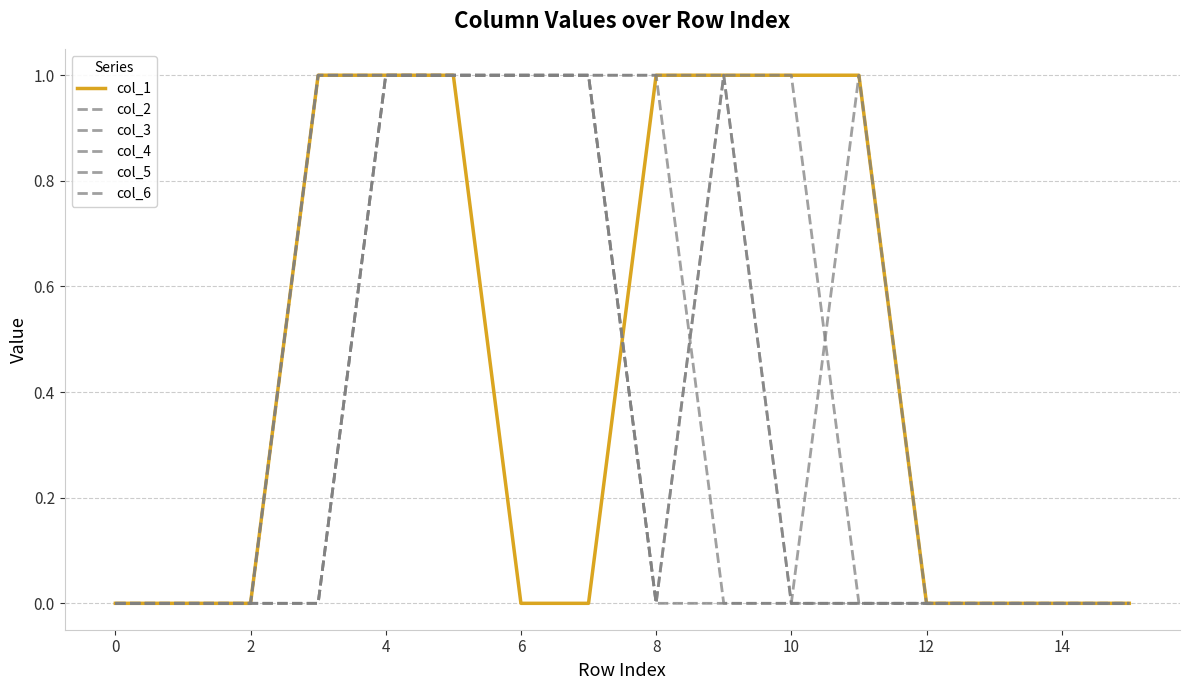

Does the chart display data point markers on the line(s)?

No